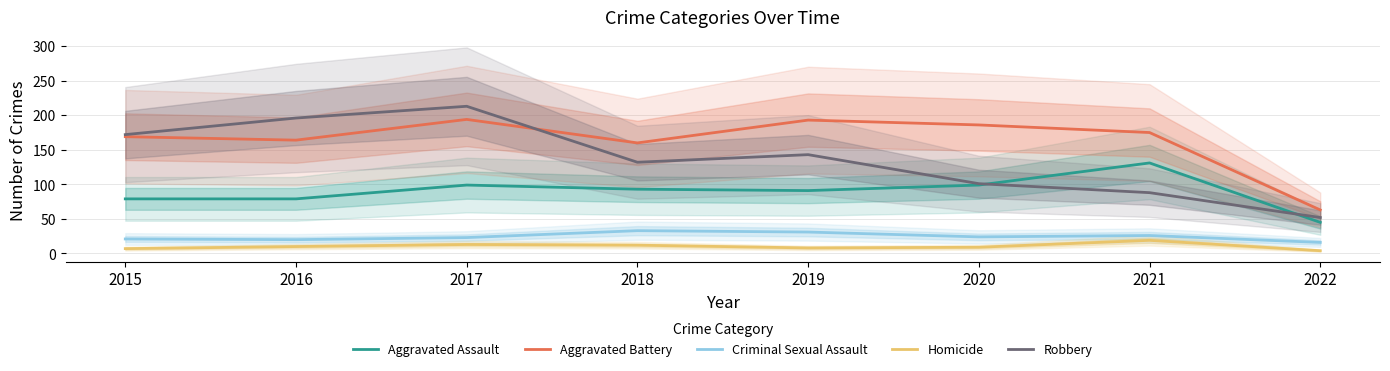

How many data points in Aggravated Battery are above 175?

3